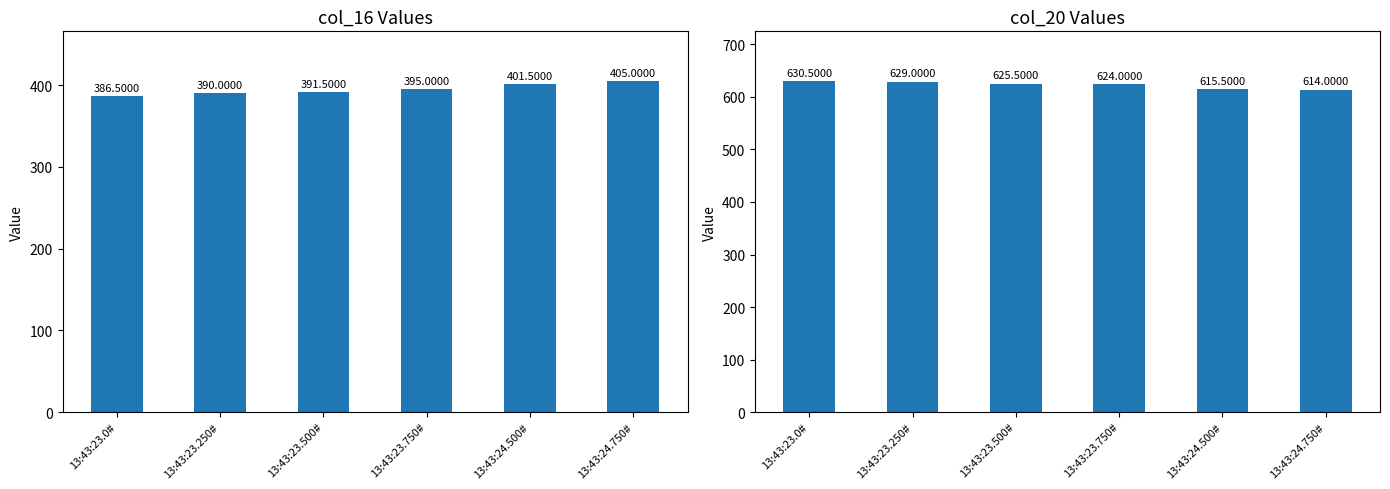

Reading left to right, what are all the values shown in this chart?

col_16: 386.5	390.0	391.5	395.0	401.5	405.0
col_20: 630.5	629.0	625.5	624.0	615.5	614.0